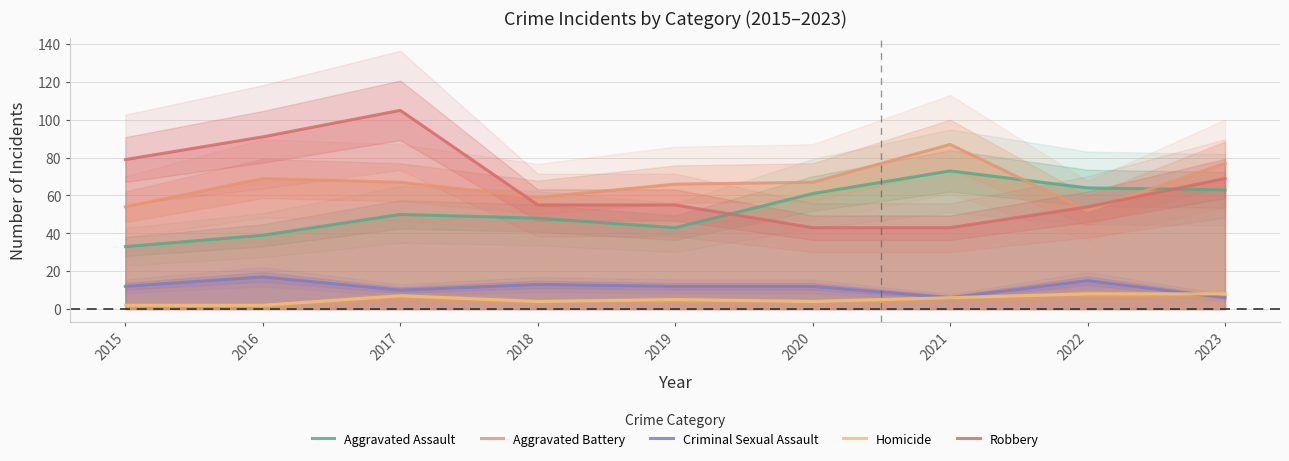

How many data points in Robbery are above 55?

4